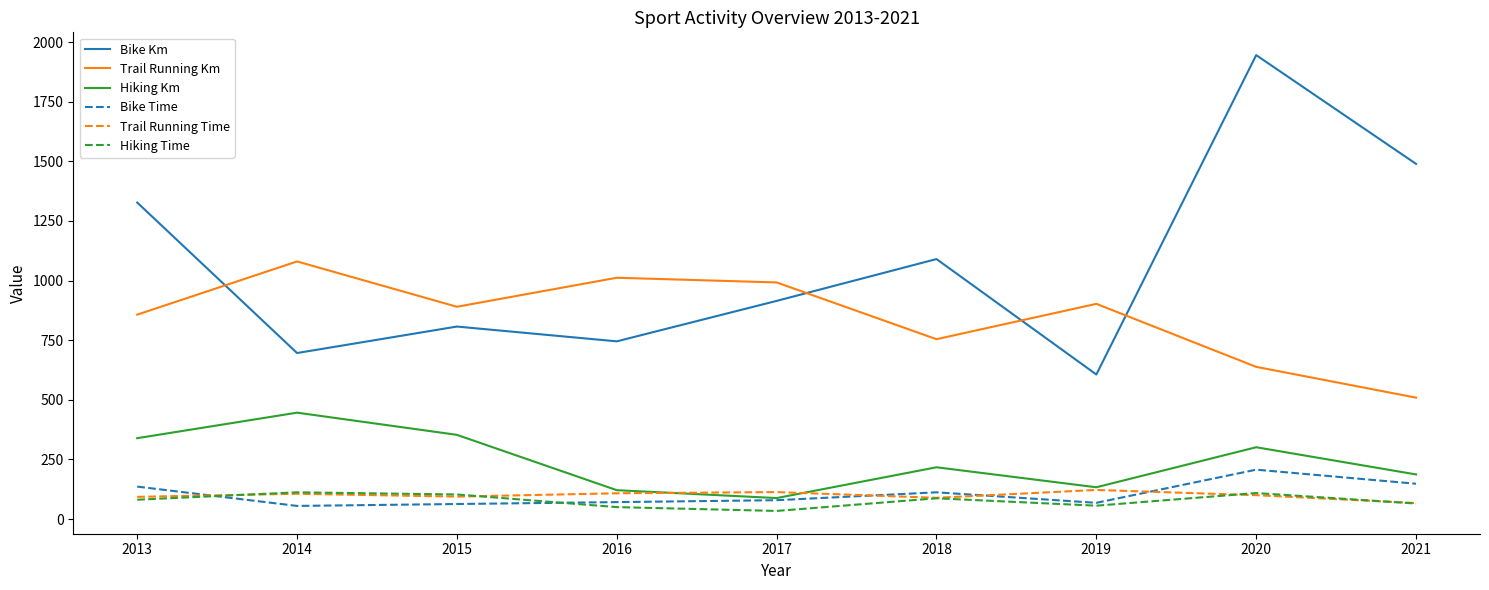

Which series has the largest total across all categories?

Bike Km